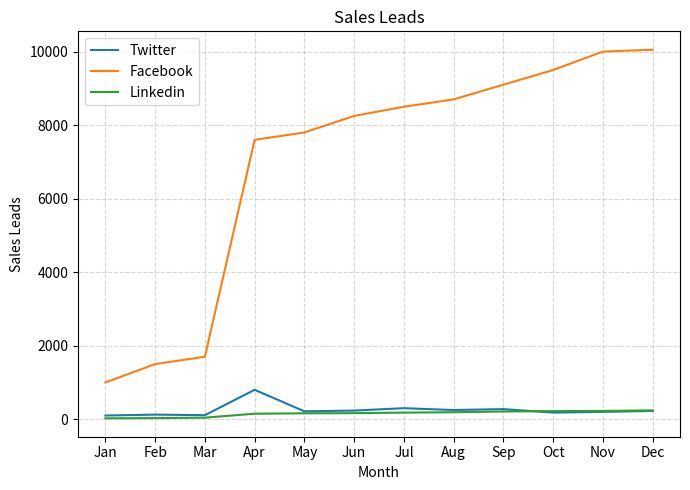

The value of Twitter at Sep is 275. True or false?

True